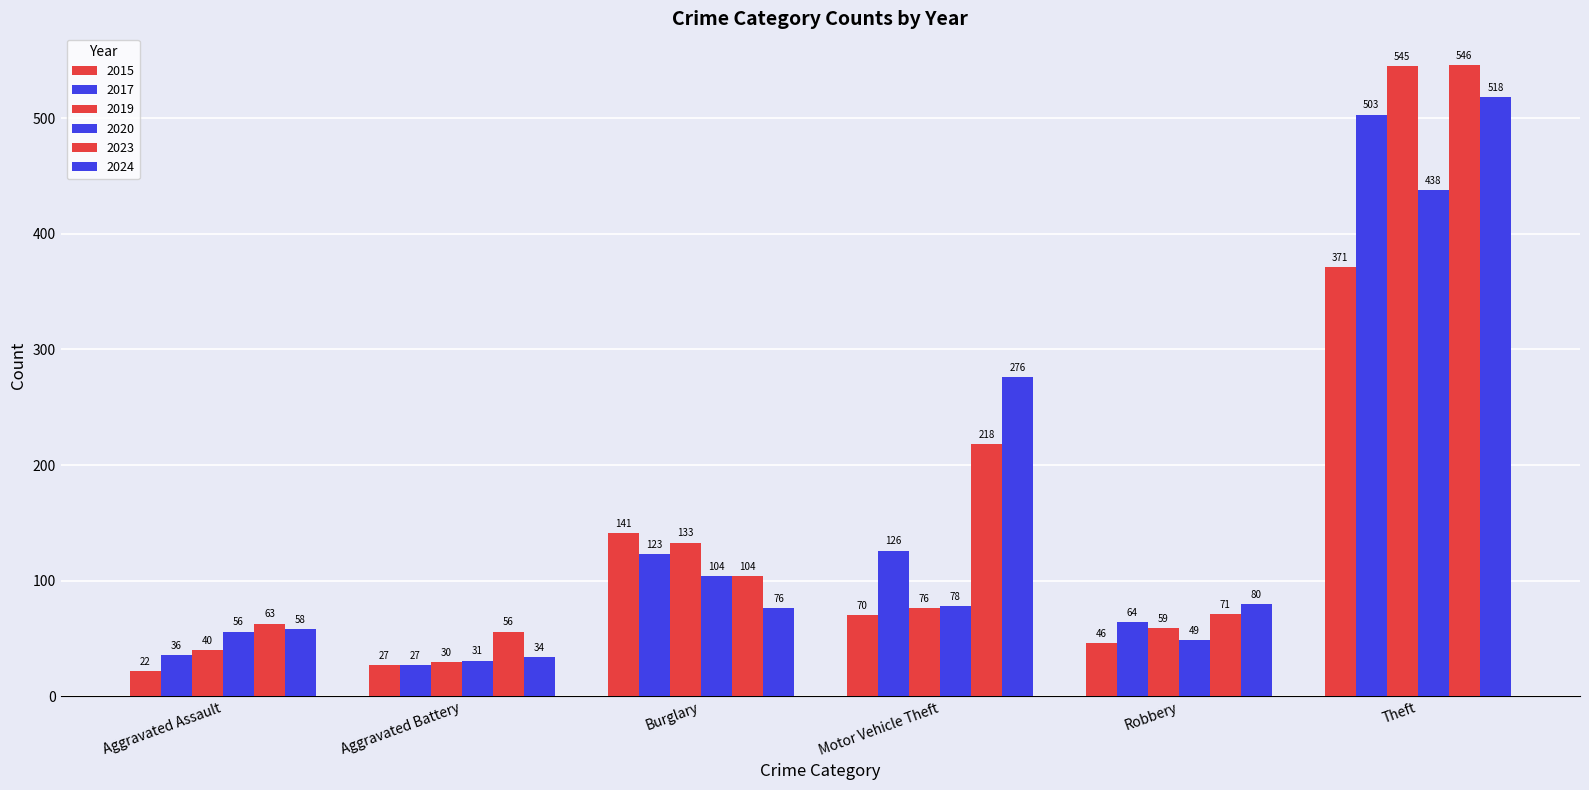

Between Burglary and Robbery, which series saw the biggest shift?

2015